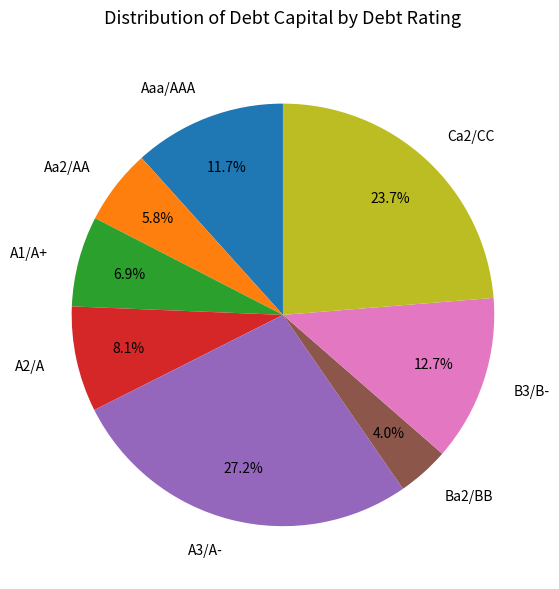

Count the number of slices in the pie.

8